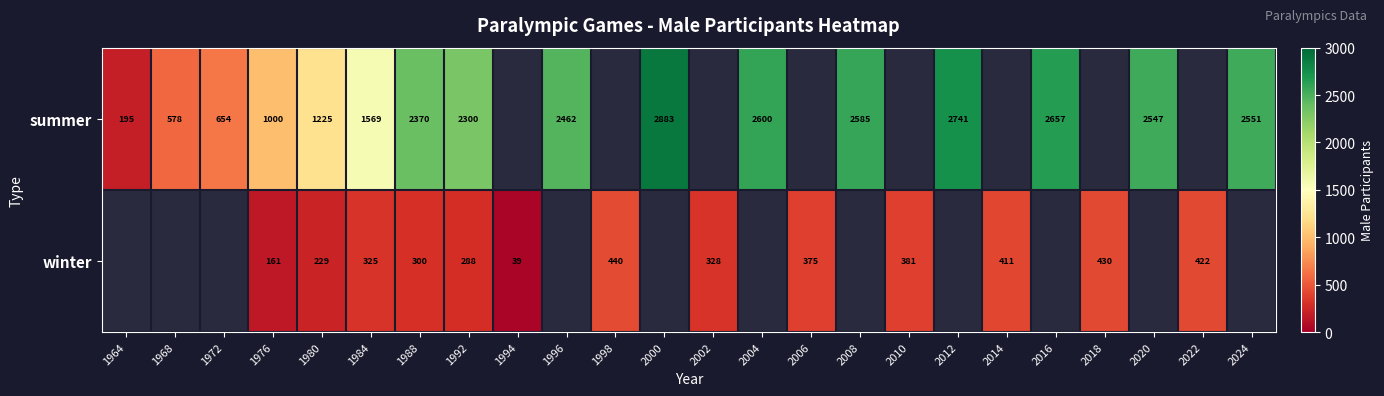

True or false: winter has a value of 63.8 at 1994.

False